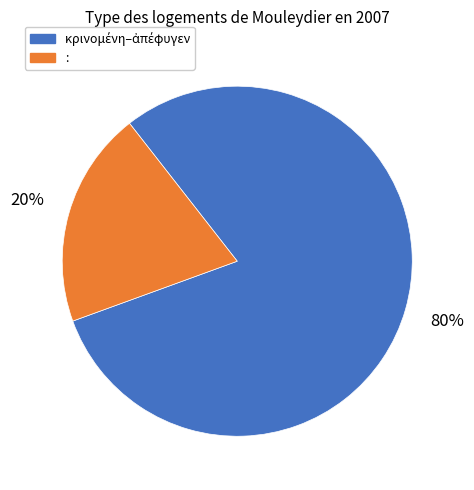

How many slices are in this pie chart?

2